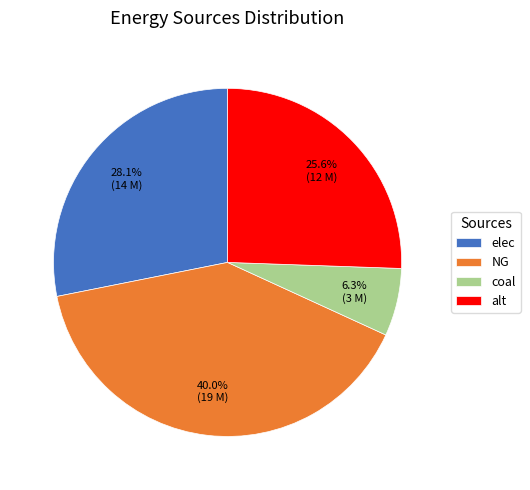

Rank the categories by value from highest to lowest.

NG, elec, alt, coal